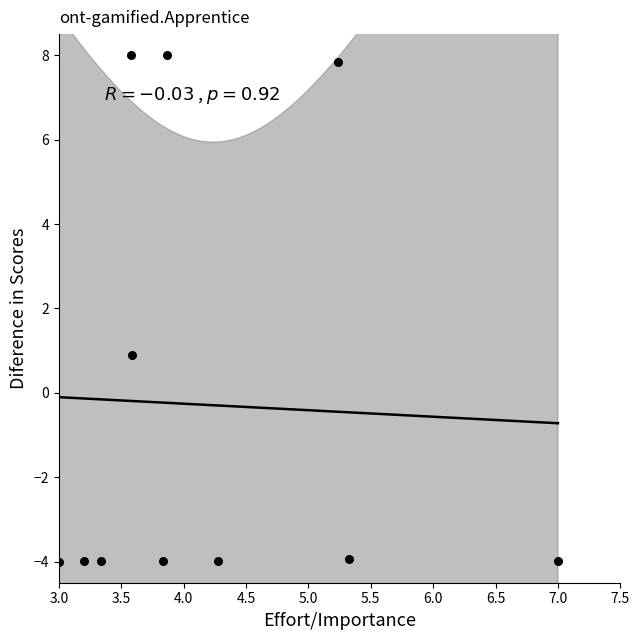

What is the range of X values (max minus min)?

4.0